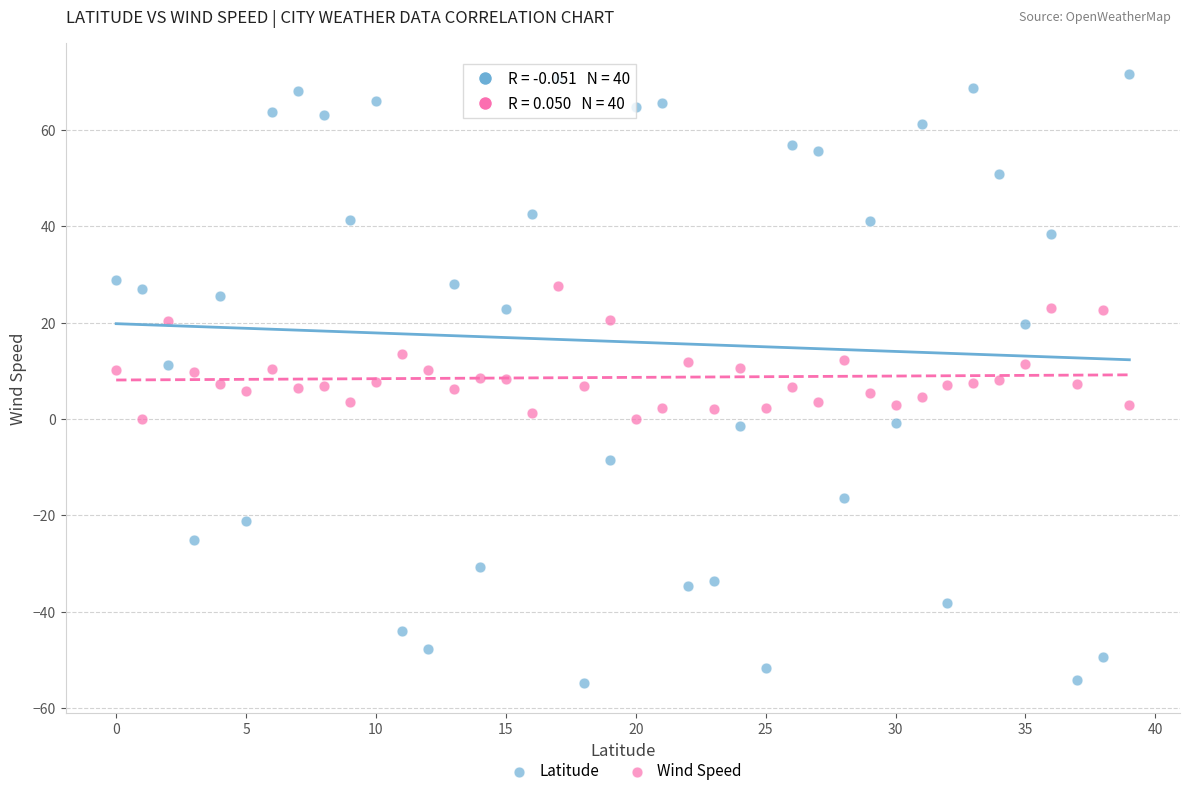

Which series contains the lowest Y value?

Latitude